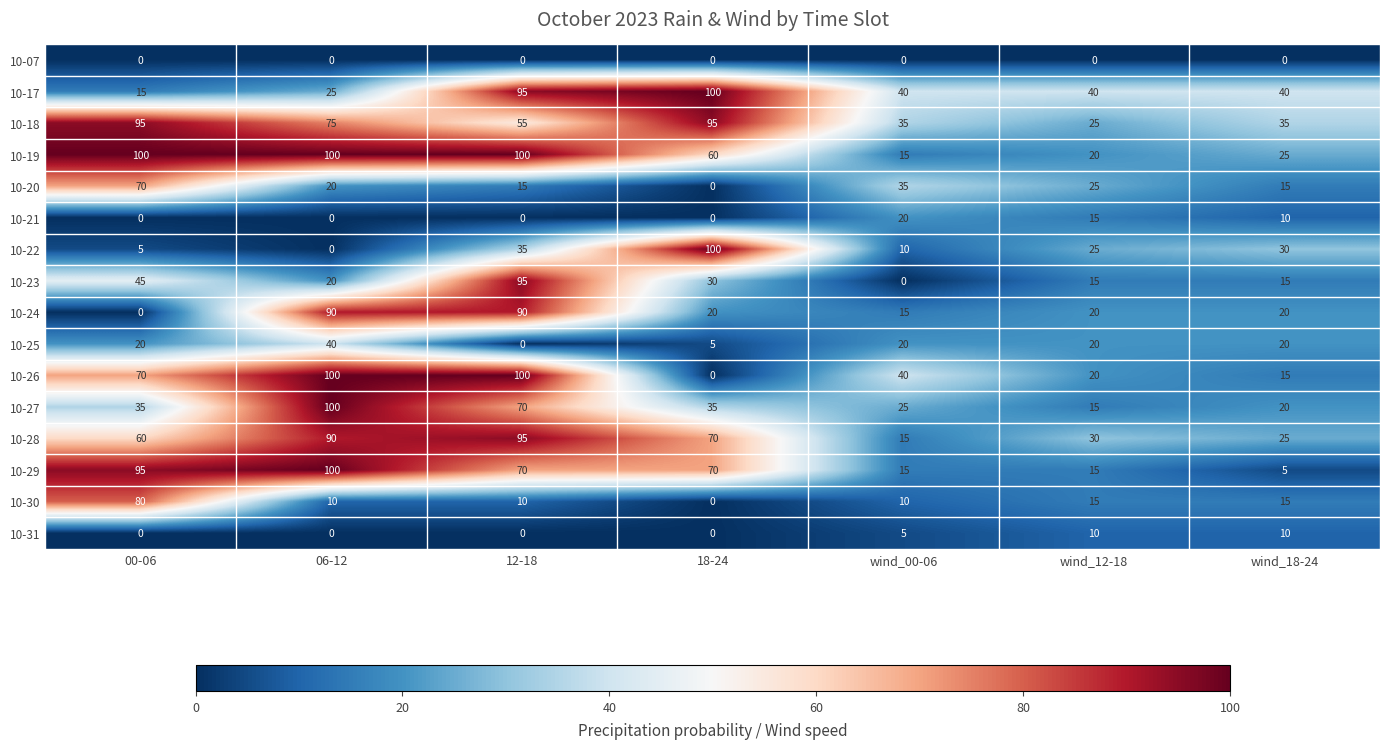

What is the average value of the 10-29 series?

53